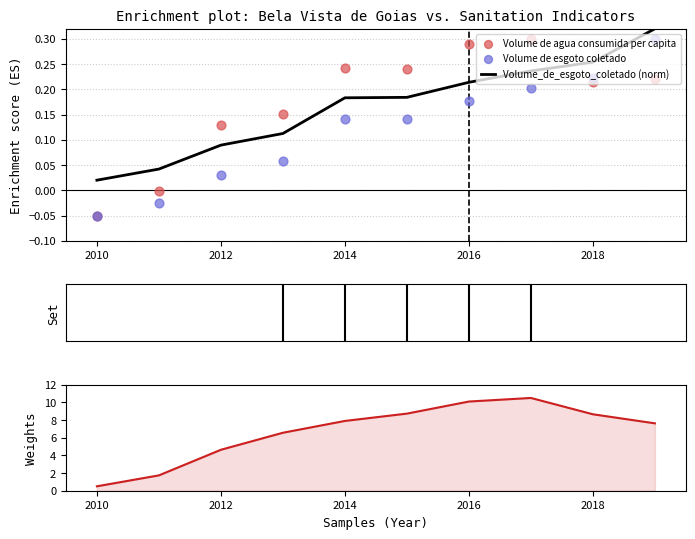

At which label is Volume_de_esgoto_coletado (norm) closest to 0?

2010